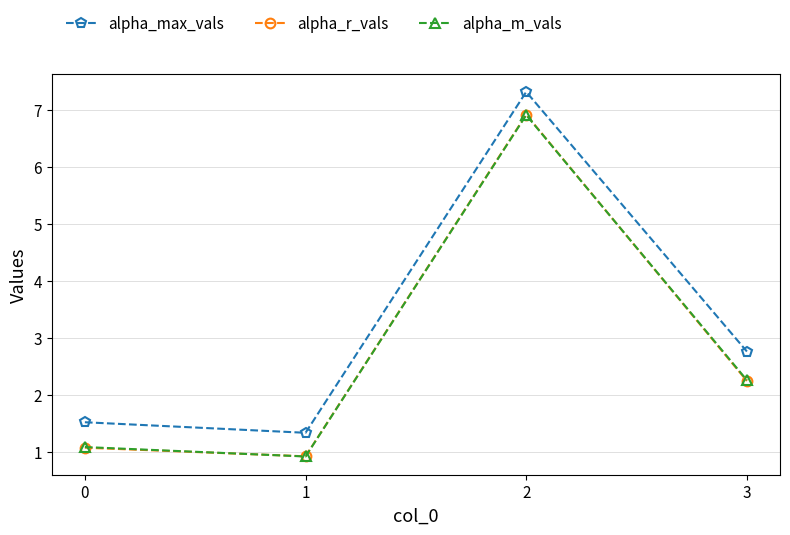

Is this an area chart (filled region under the line)?

No